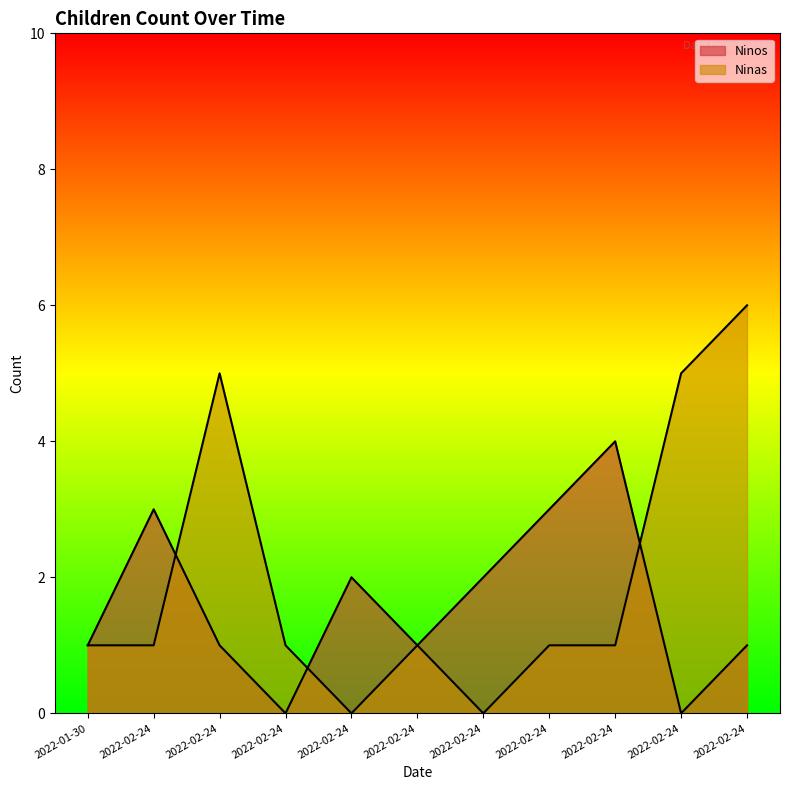

The value of Ninos at 2022-02-24 is 3. True or false?

True